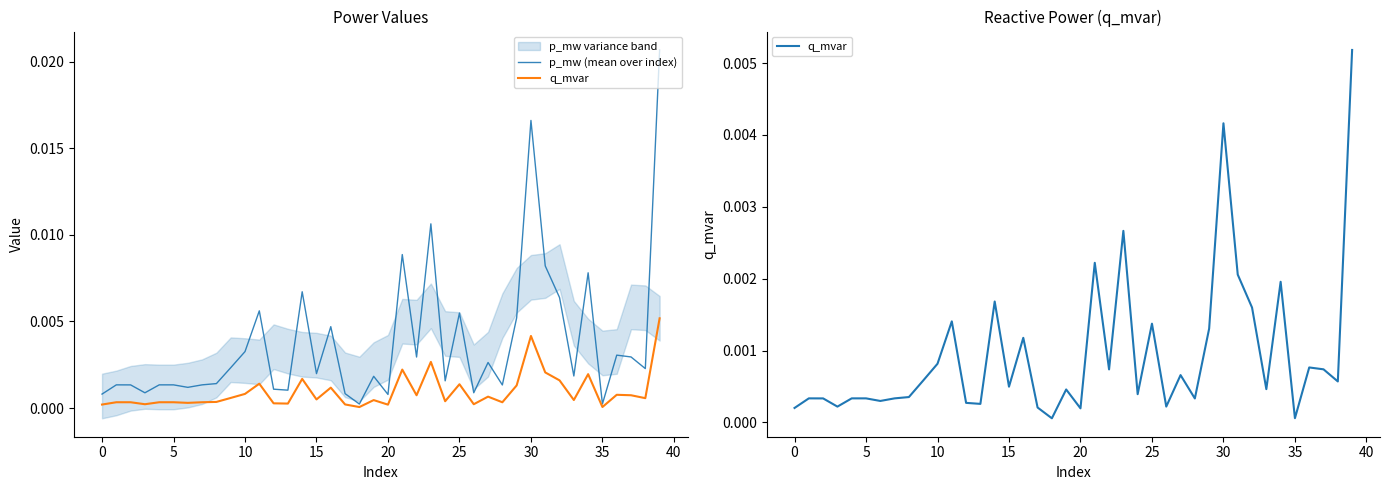

The value of q_mvar at 27 is 0.0. True or false?

False